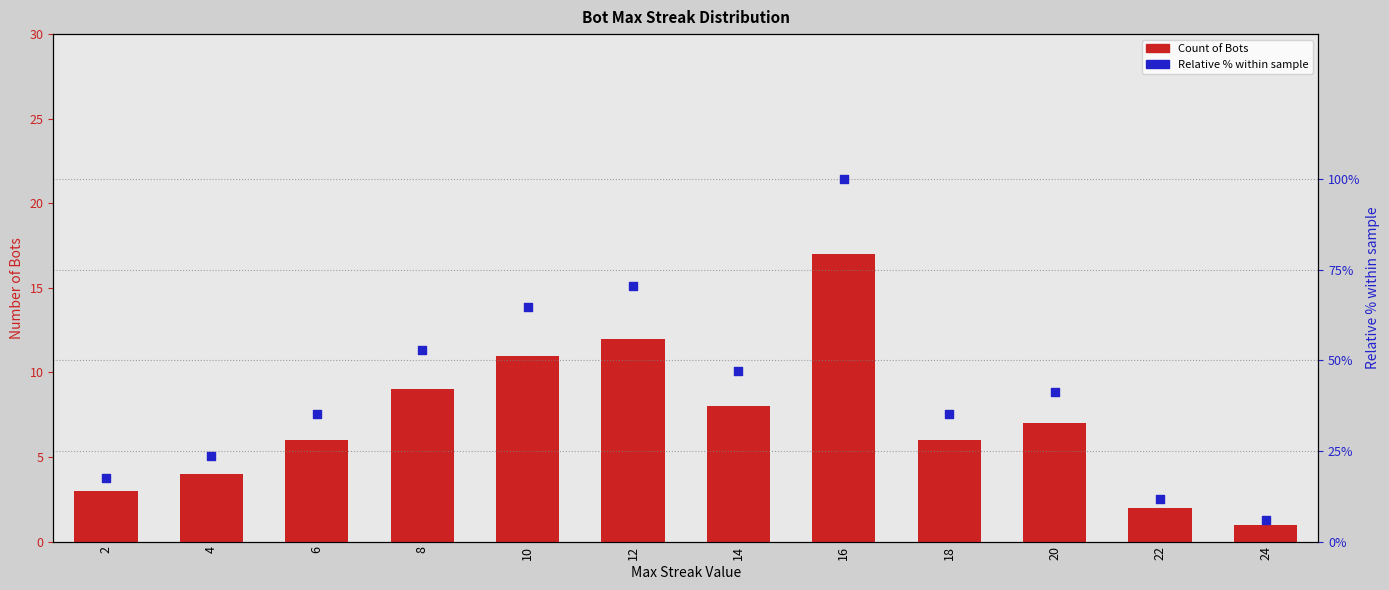

Which series reaches the minimum Y coordinate?

Count of Bots